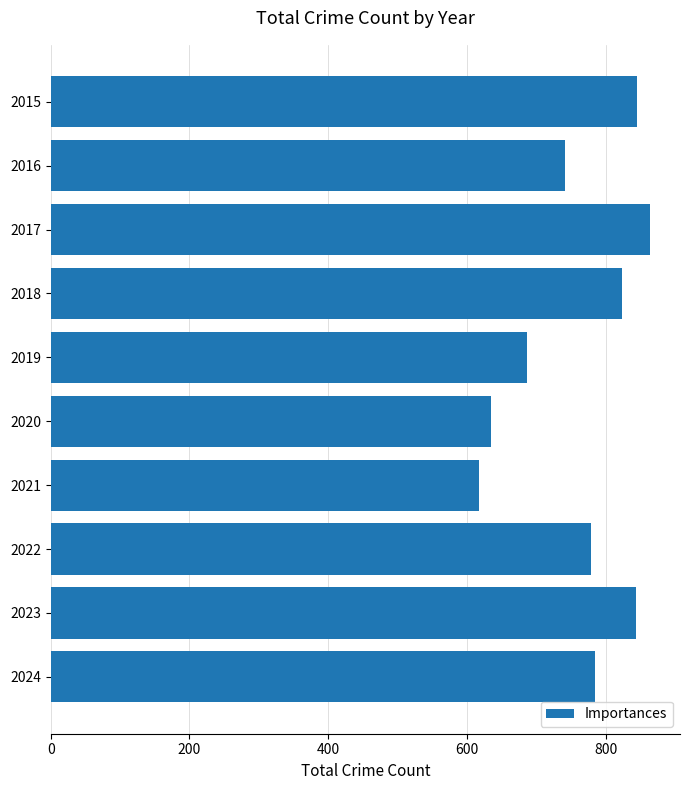

True or false: the data shows 784 at 2024.

True